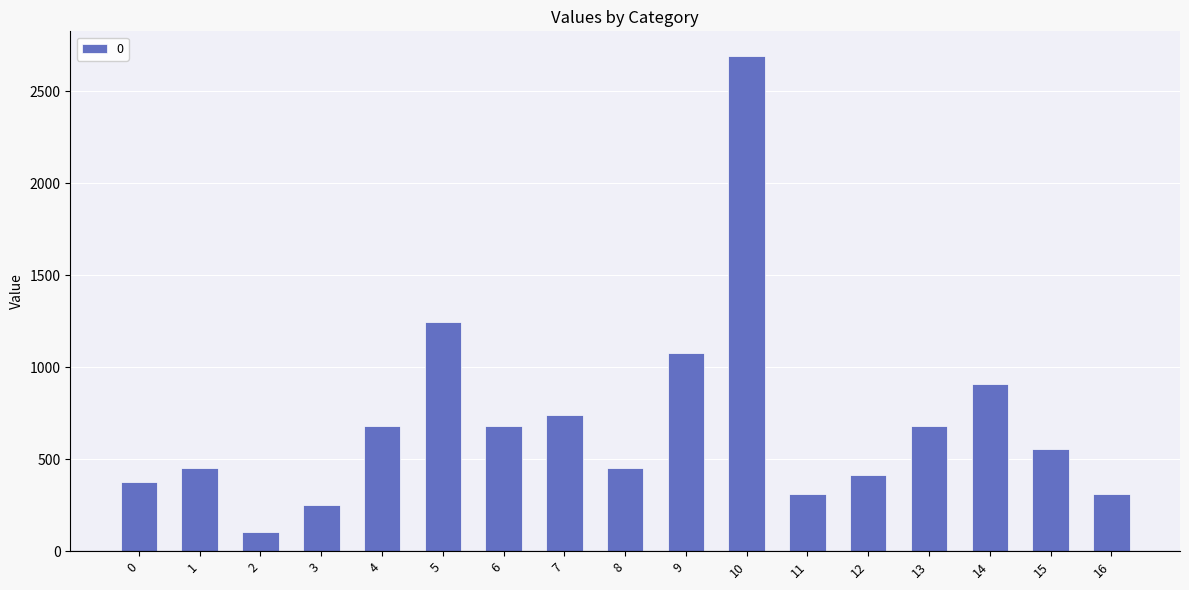

Approximately how many times larger is the value at 16 compared to 6?

0.5